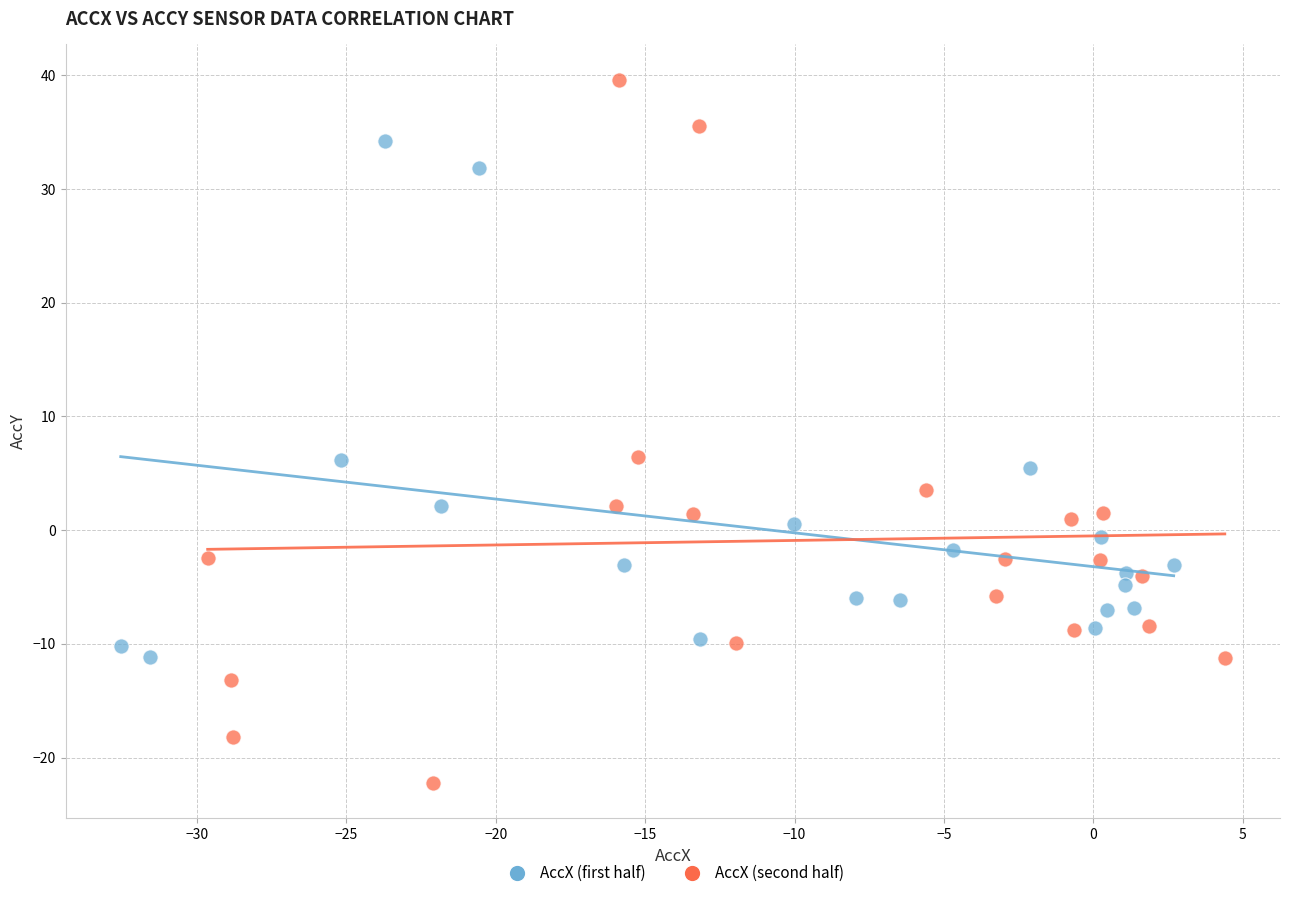

Which series contains the highest Y value?

AccX (second half)